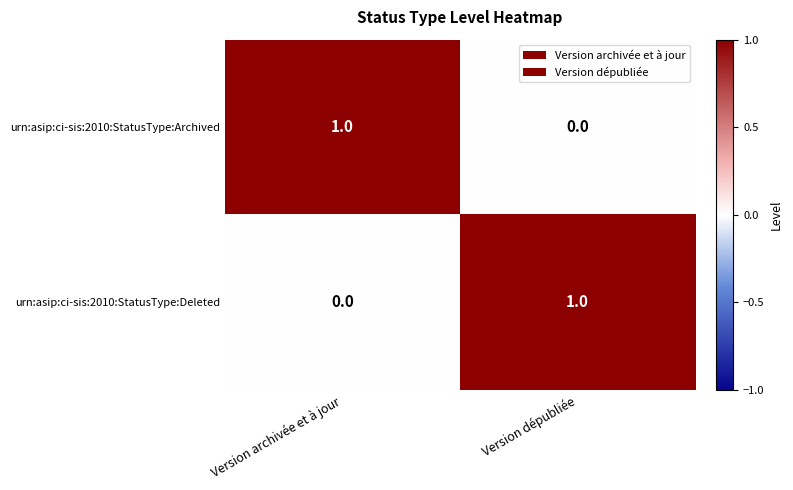

Is it true that urn:asip:ci-sis:2010:StatusType:Archived equals 1 at Version archivée et à jour?

True